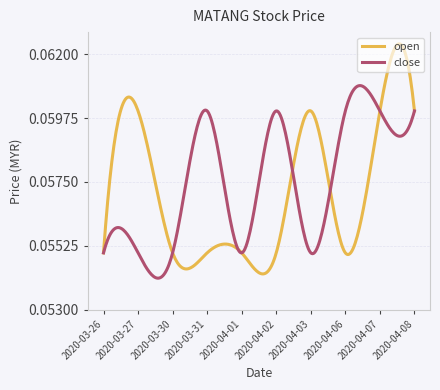

How many lines are shown in the chart?

2